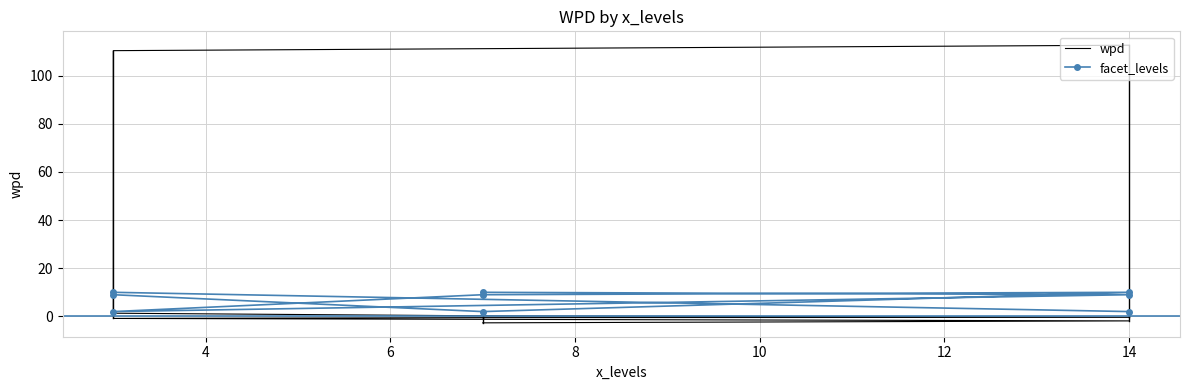

What is the label of the 3rd point from the right?

14